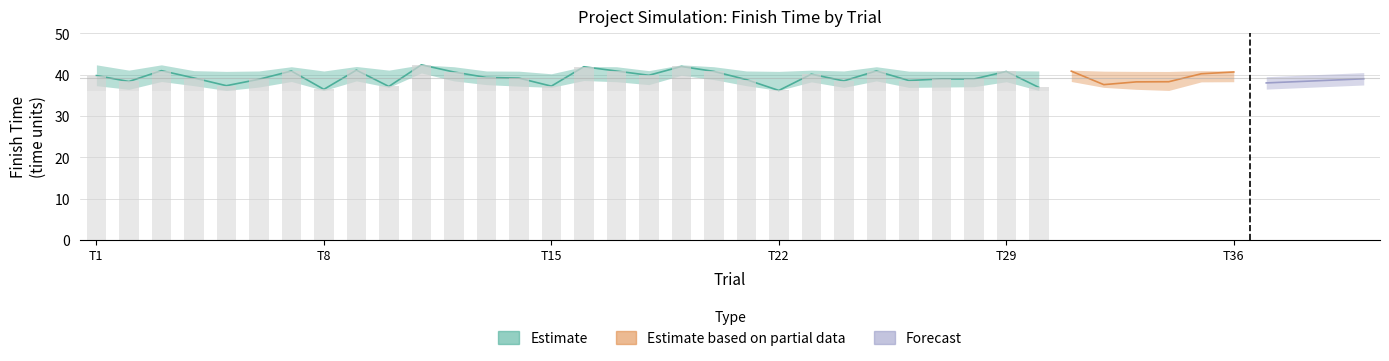

Does the chart contain any negative values?

No